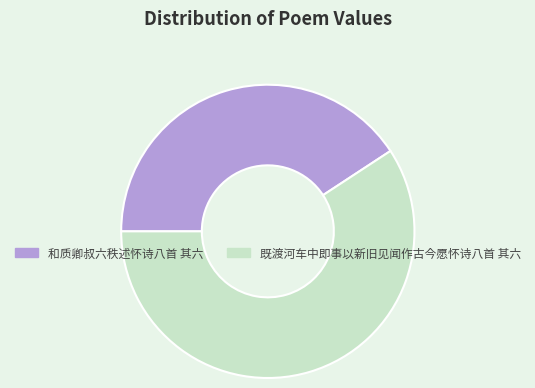

Do 和质卿叔六秩述怀诗八首 其六 and 既渡河车中即事以新旧见闻作古今愿怀诗八首 其六 together represent more than half of the pie?

Yes